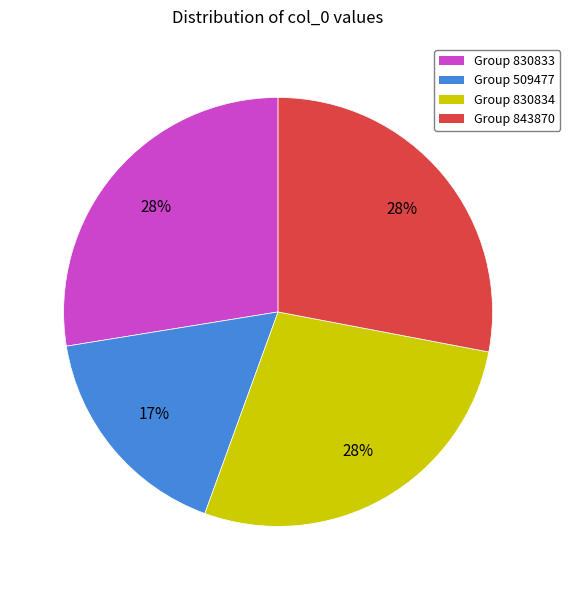

Do Group 830834 and Group 843870 together represent more than half of the pie?

Yes